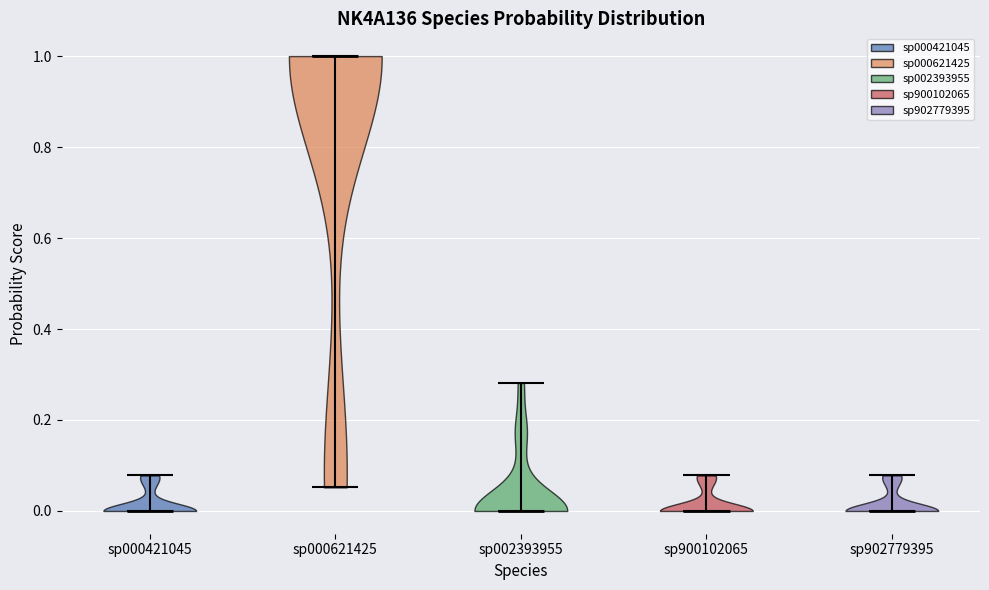

Reading left to right, read every violin against the y-axis: where its median line is, and the lowest and highest points it reaches. The values are not printed on the chart, so give them approximately, as read against the axis.

sp000421045: median line 0.00, lowest point 0.00, highest point 0.08
sp000621425: median line 1.00, lowest point 0.06, highest point 1.00
sp002393955: median line 0.00, lowest point 0.00, highest point 0.28
sp900102065: median line 0.00, lowest point 0.00, highest point 0.08
sp902779395: median line 0.00, lowest point 0.00, highest point 0.08